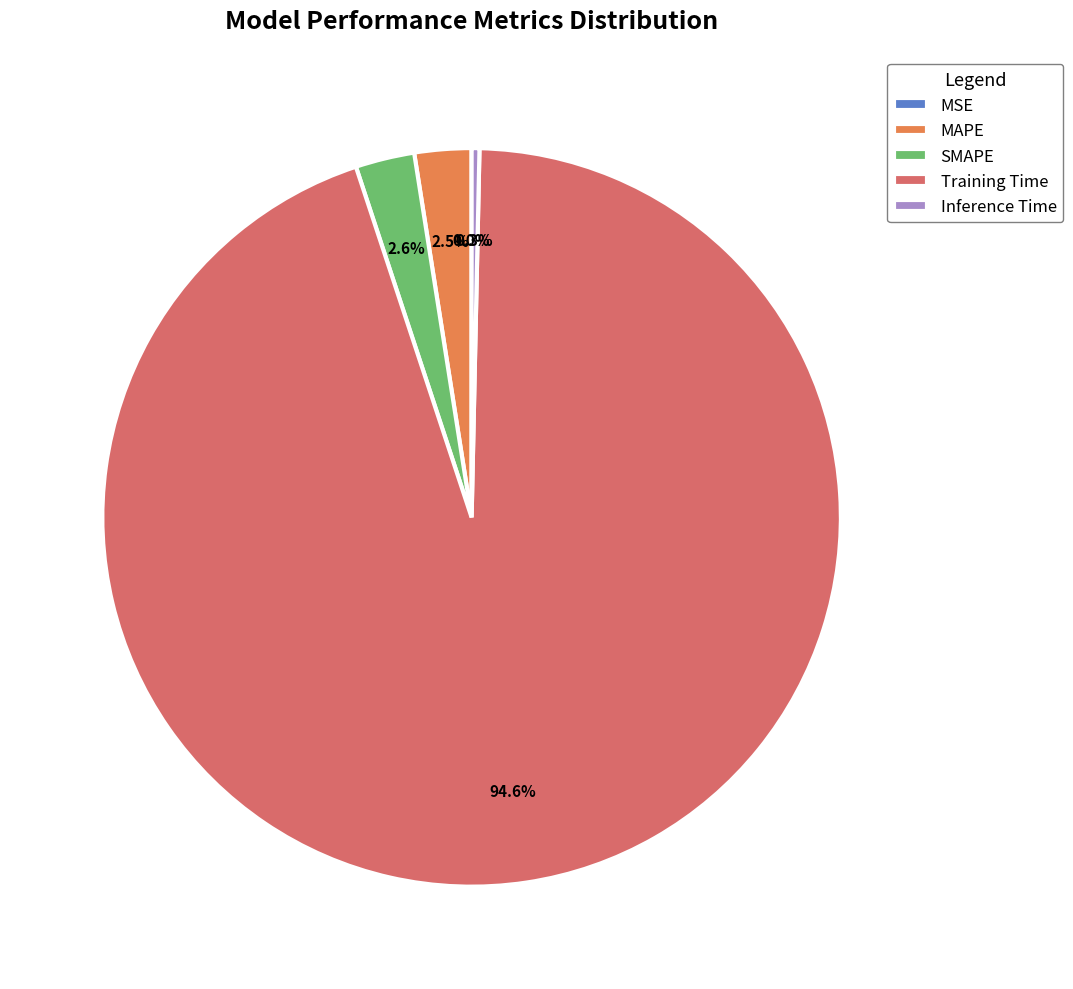

What portion of the pie excludes Training Time?

5.4%